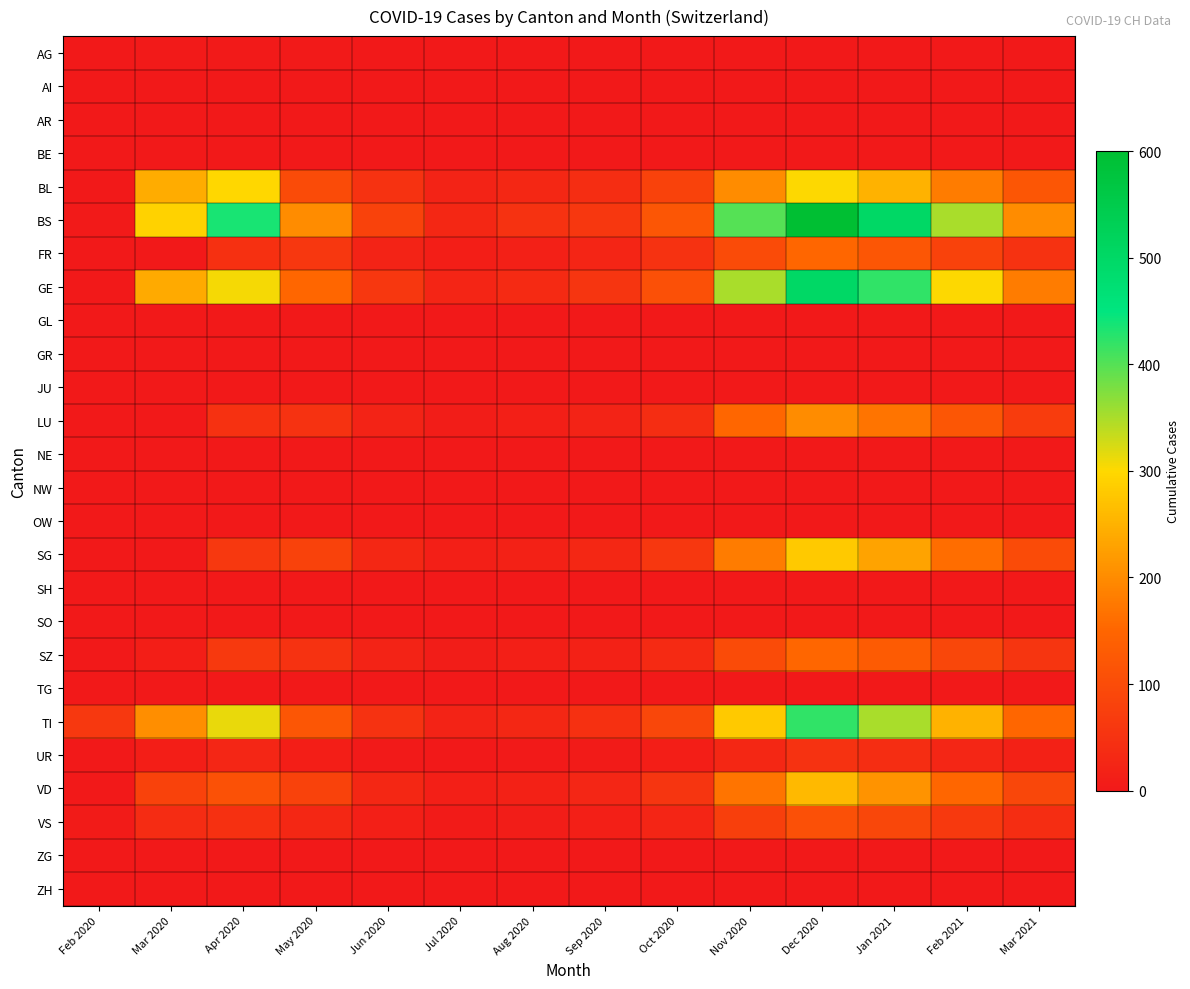

Which series has the widest spread of values?

BS